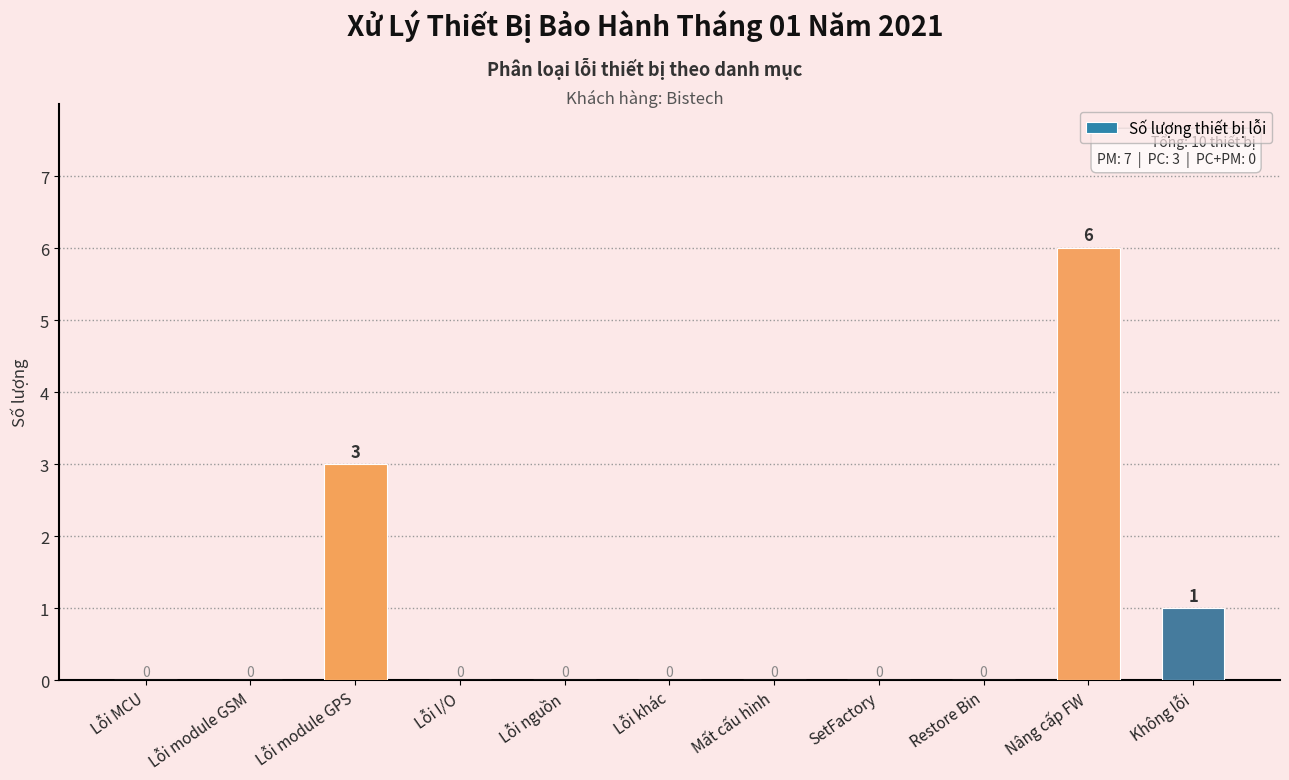

What is the average value?

1